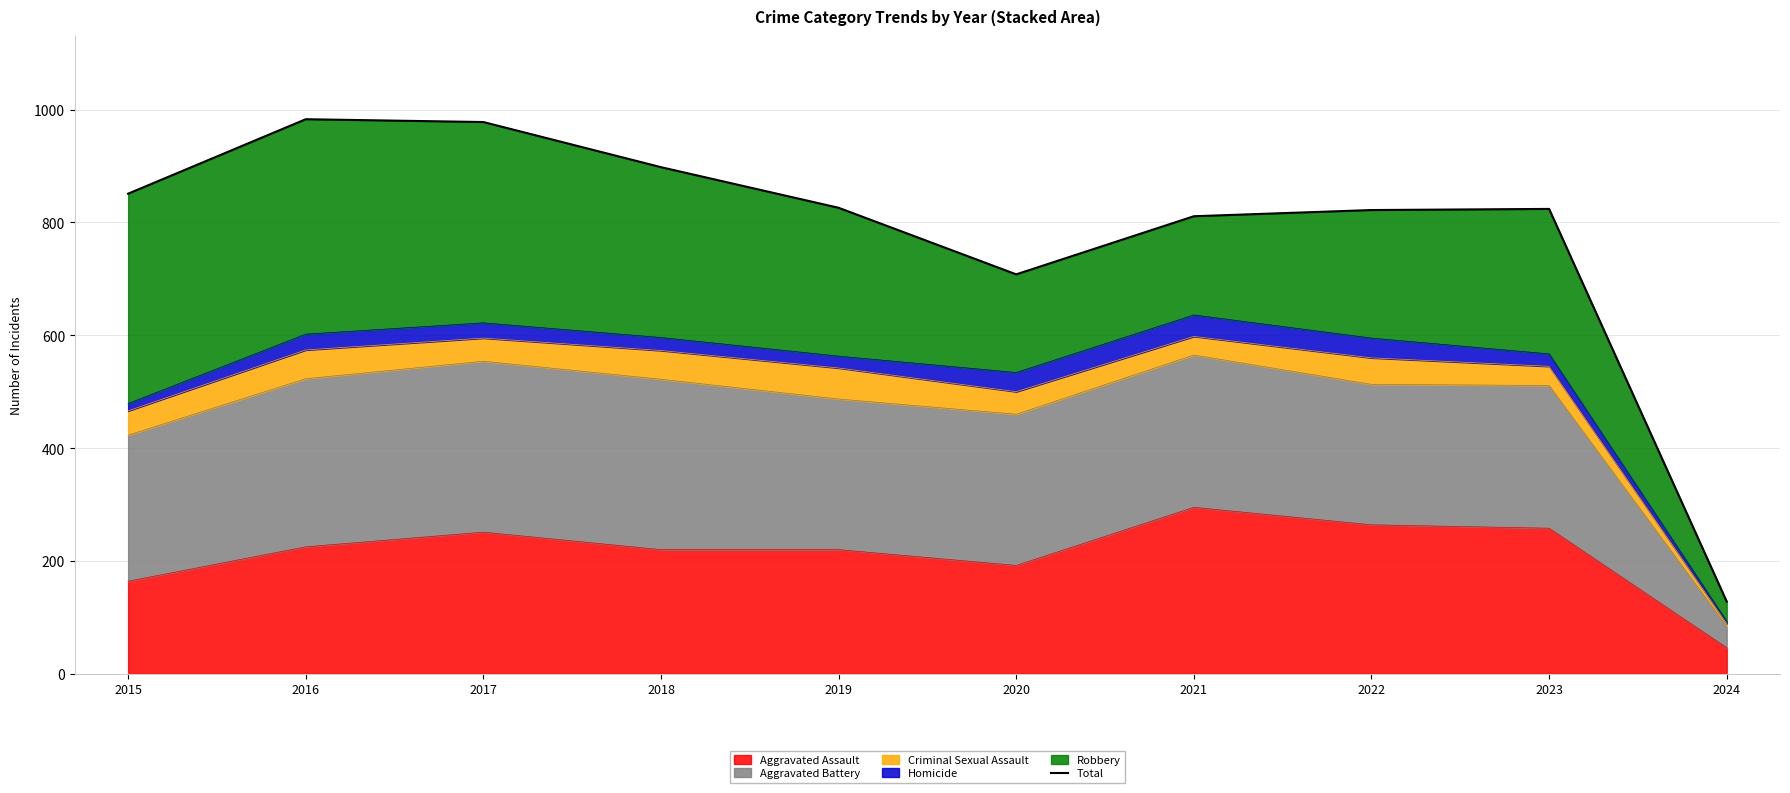

What is the change in value from 2016 to 2024?

-855